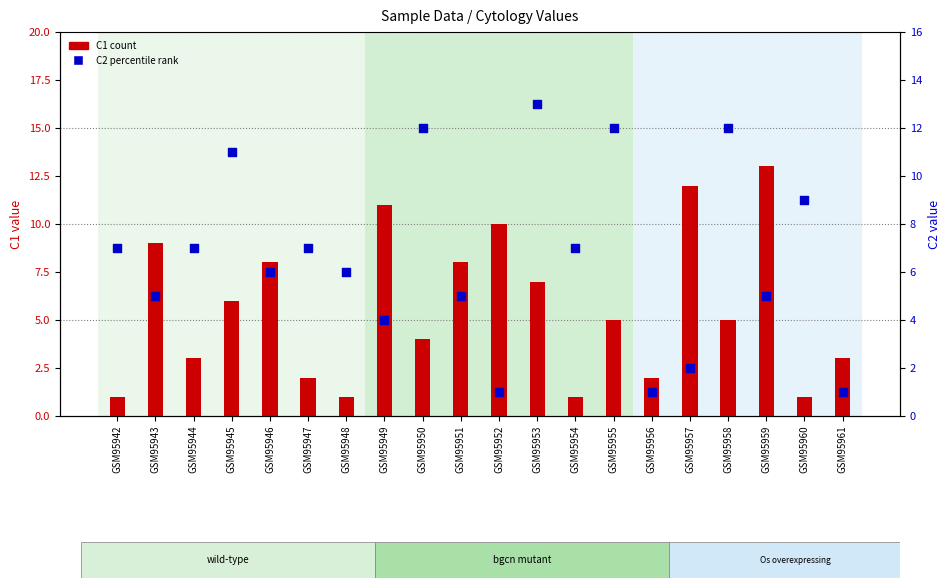

Which series has the largest Y range (max minus min)?

C1 count